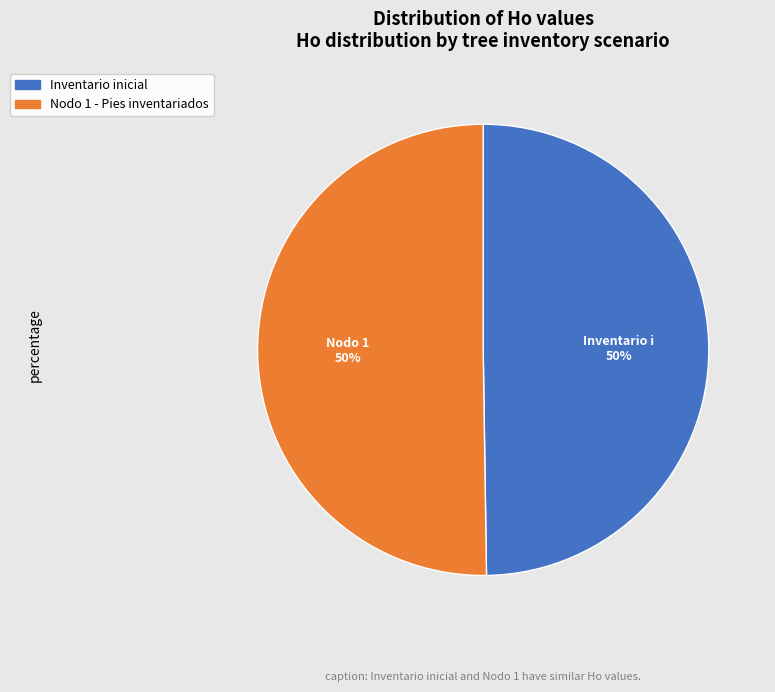

How many segments does this pie chart have?

2